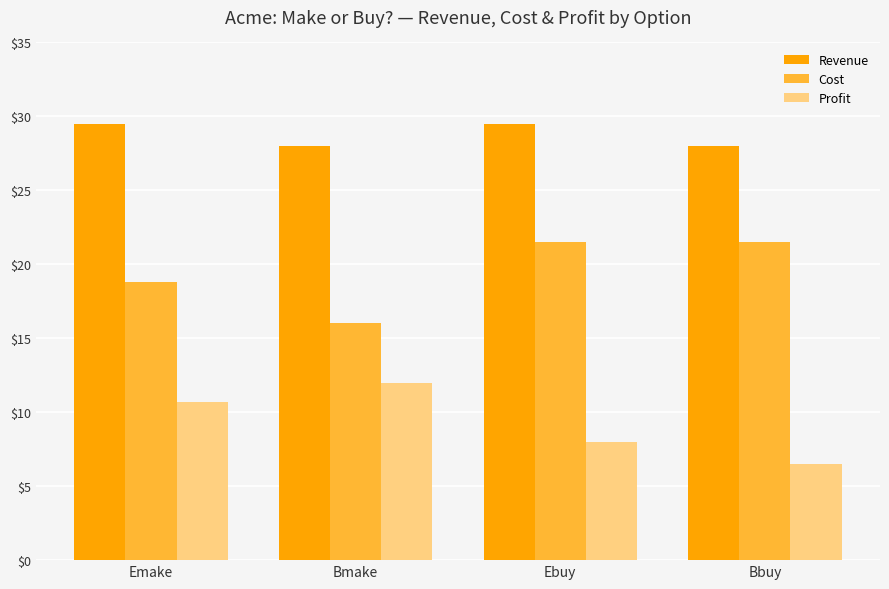

What is the difference between the highest and lowest values at Bmake?

16.0